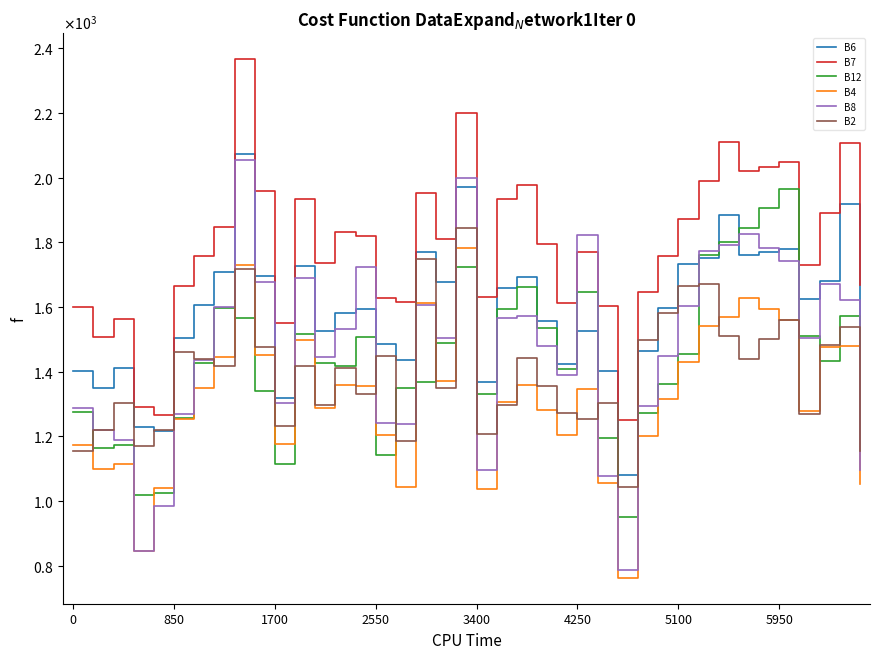

Reading left to right, transcribe all the data shown in this chart.

B6: 1403	1349	1413	1230	1218	1503	1605	1707	2072	1695	1319	1728	1525	1581	1593	1487	1437	1770	1678	1971	1369	1660	1694	1558	1423	1527	1401	1080	1463	1597	1732	1753	1886	1760	1769	1779	1626	1679	1918	1531
B7: 1601	1507	1562	1292	1266	1666	1757	1848	2366	1958	1550	1935	1736	1833	1820	1627	1615	1952	1811	2199	1631	1933	1978	1795	1612	1770	1602	1251	1647	1759	1872	1989	2109	2020	2034	2048	1729	1892	2106	1668
B12: 1276	1164	1174	1018	1024	1258	1427	1596	1567	1341	1116	1518	1428	1419	1507	1143	1350	1369	1489	1724	1330	1595	1661	1535	1409	1645	1194	952	1271	1362	1454	1760	1801	1845	1905	1966	1509	1434	1573	1316
B4: 1172	1098	1115	847	1041	1253	1349	1446	1729	1453	1177	1499	1288	1359	1356	1203	1045	1612	1372	1781	1036	1307	1359	1282	1205	1346	1057	763	1201	1315	1429	1540	1568	1627	1593	1559	1278	1476	1480	1053
B8: 1288	1221	1188	845	985	1270	1435	1600	2054	1678	1303	1690	1445	1531	1723	1241	1237	1605	1504	2000	1097	1567	1573	1481	1389	1822	1079	786	1295	1449	1603	1774	1792	1826	1783	1741	1505	1670	1623	1095
B2: 1156	1219	1302	1169	1220	1461	1439	1417	1718	1475	1233	1418	1298	1411	1331	1449	1186	1747	1351	1845	1206	1296	1441	1357	1273	1254	1303	1044	1498	1582	1666	1671	1512	1439	1500	1561	1268	1484	1537	1156